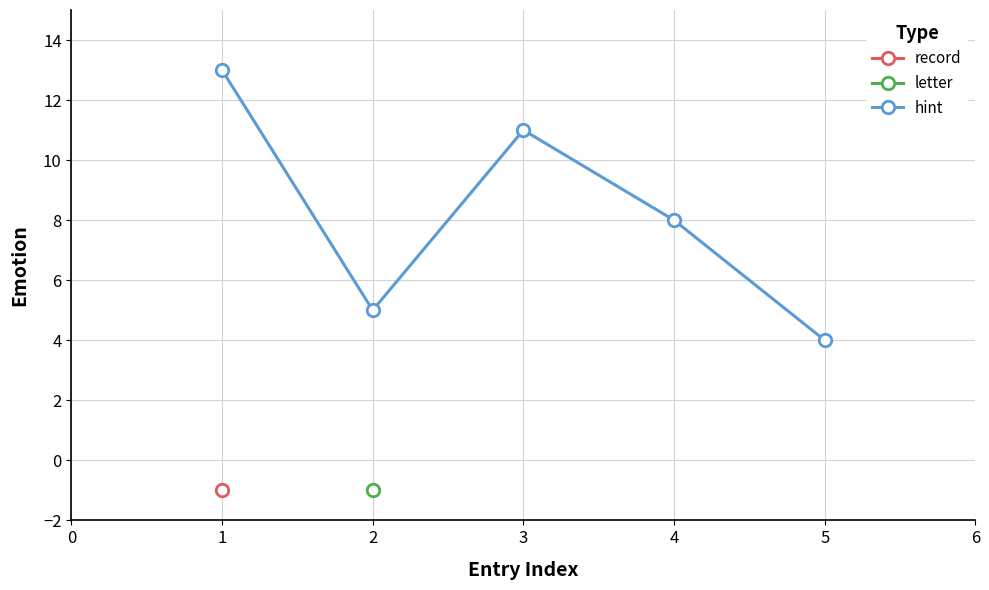

What is the maximum value shown in the chart?

13